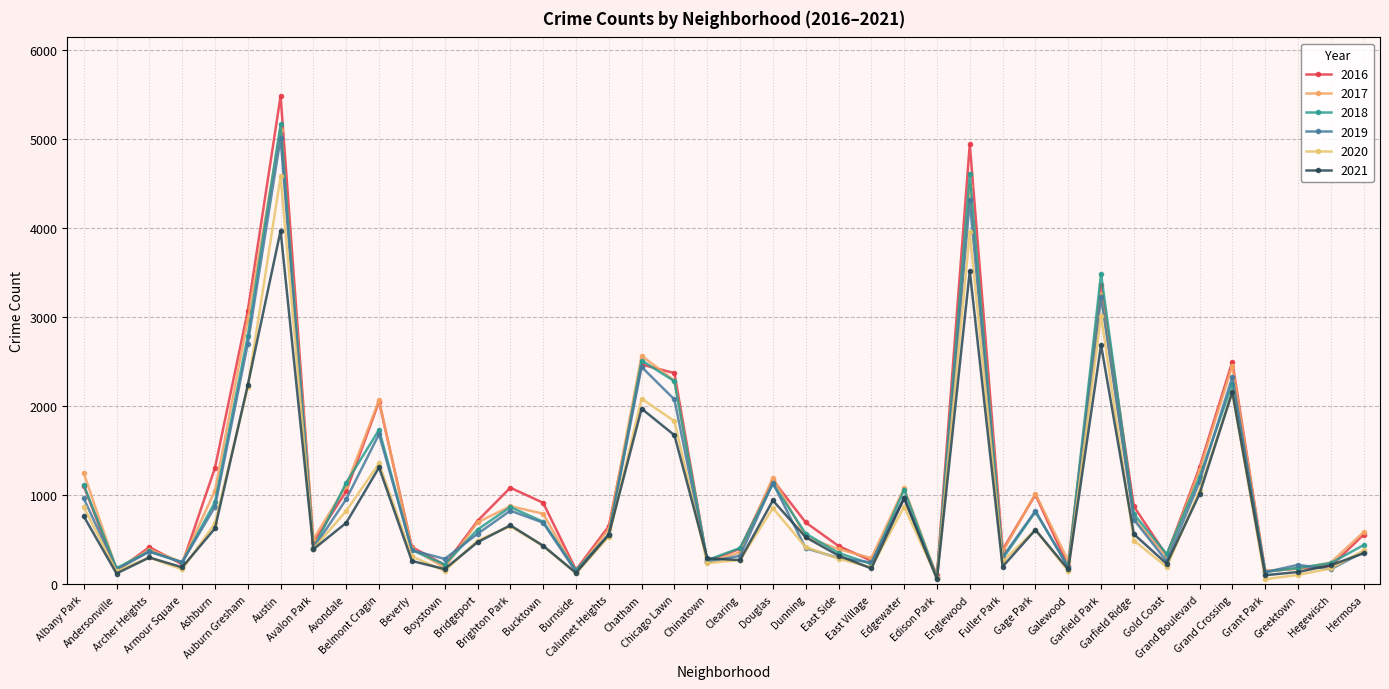

What is the value of the 2019 point at the 15th from the left?

694